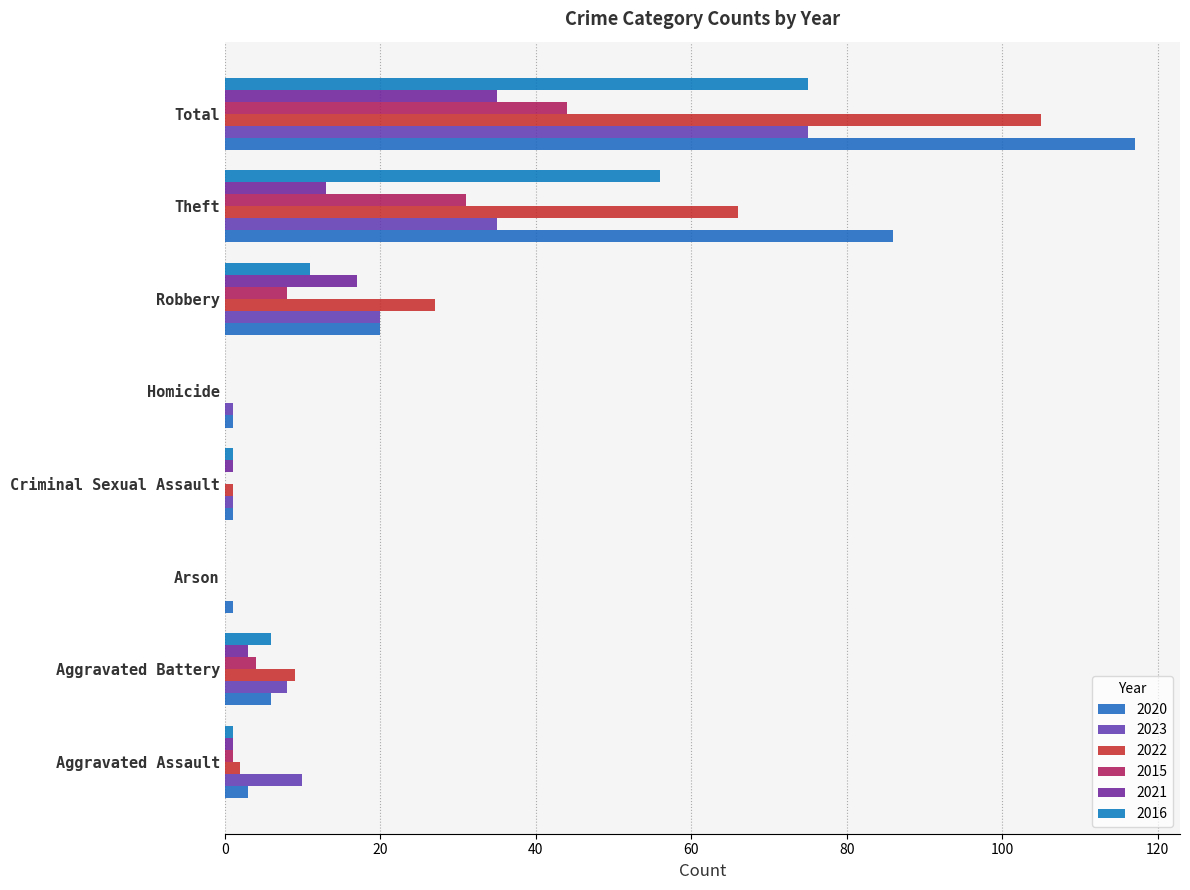

How many series are shown in this chart?

6